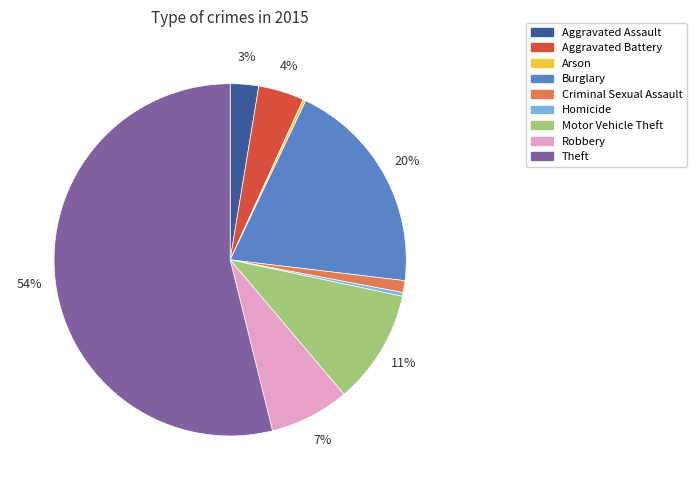

True or false: Burglary accounts for 10% of the total.

False